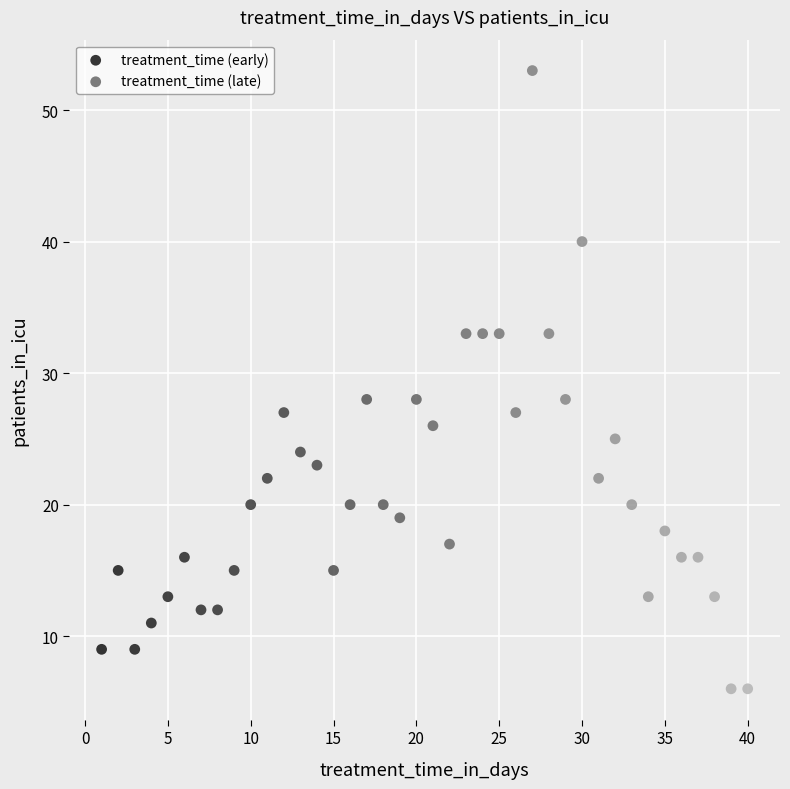

What are all the series names shown in the legend?

treatment_time (early), treatment_time (late)